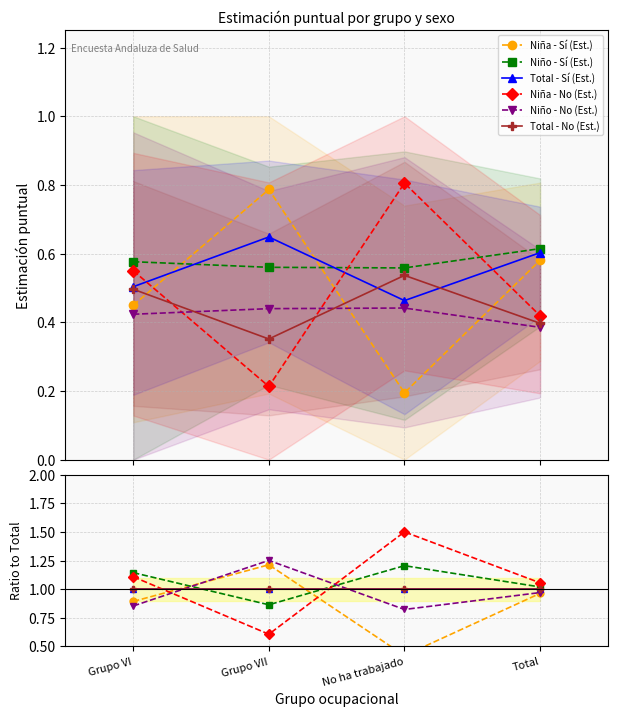

Where is Niño - No (Est.) nearest to the value 1?

Total